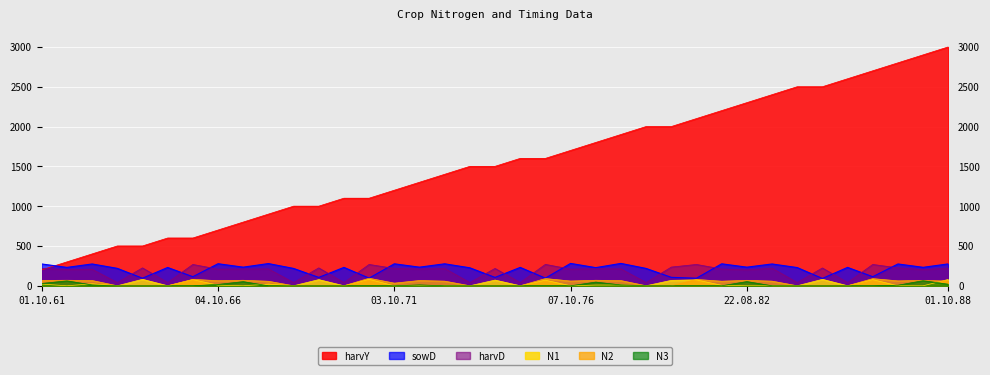

Which category has the lowest value in the N2 series?

06.08.64